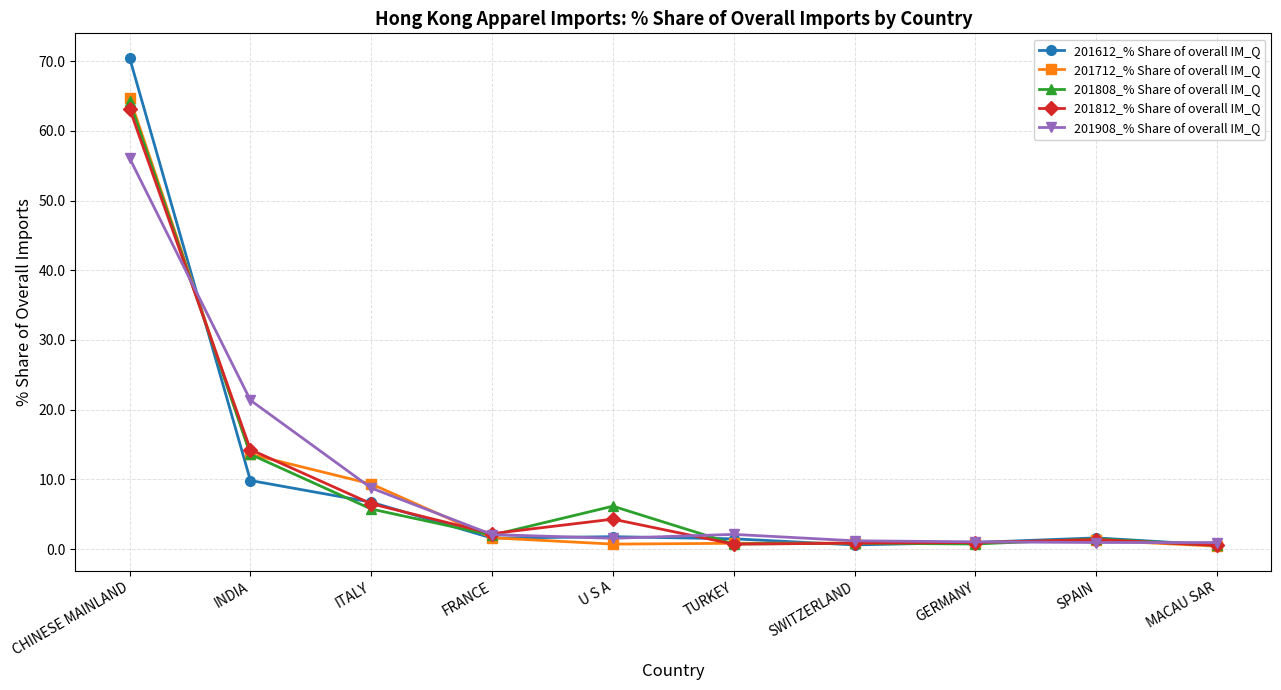

Where is 201808_% Share of overall IM_Q nearest to the value 32?

INDIA